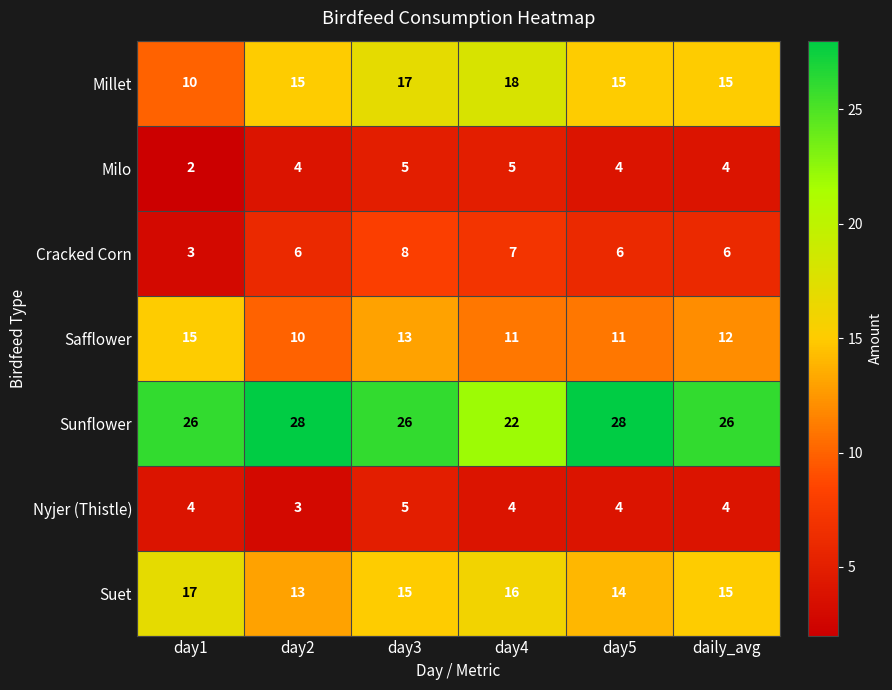

Which category has the lowest value in the Sunflower series?

day4